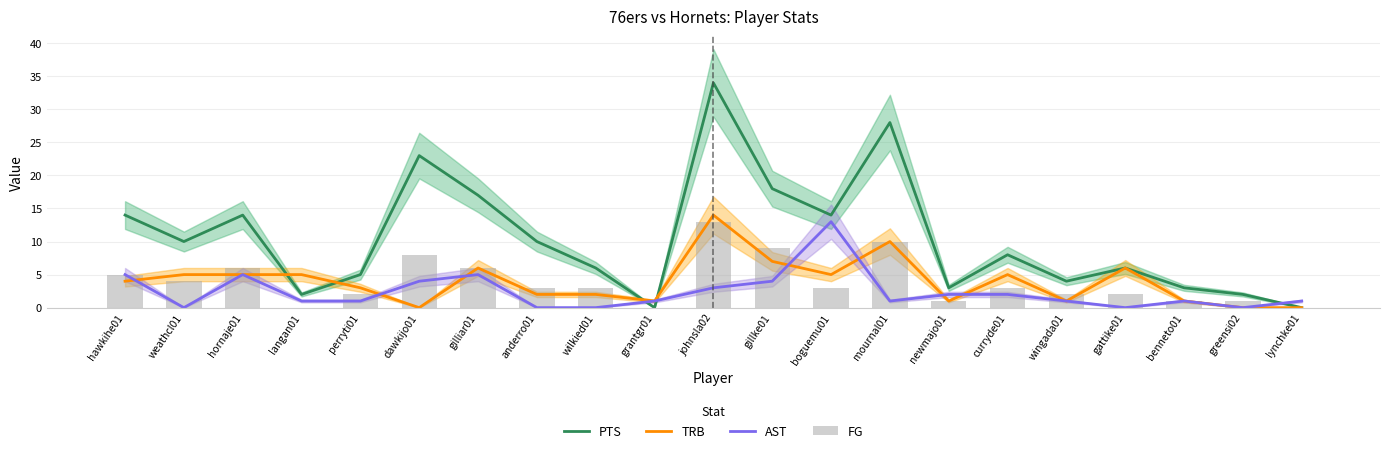

What position from the right is curryde01?

6